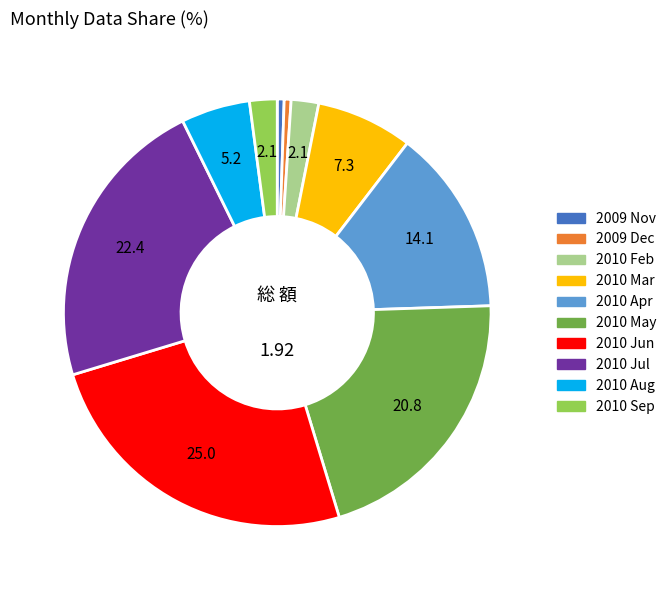

Is there any slice that represents more than half of the pie?

No